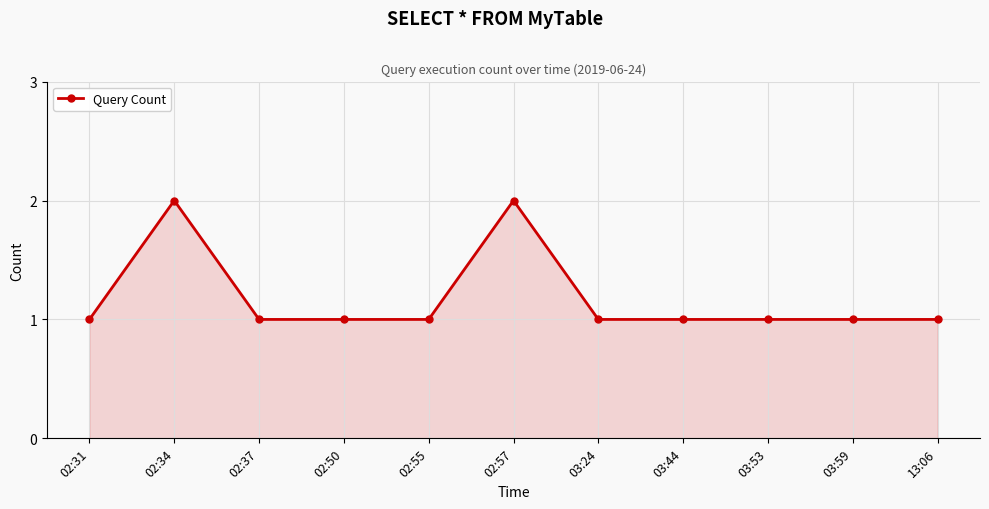

The chart shows a value of 1 at 03:24. True or false?

True